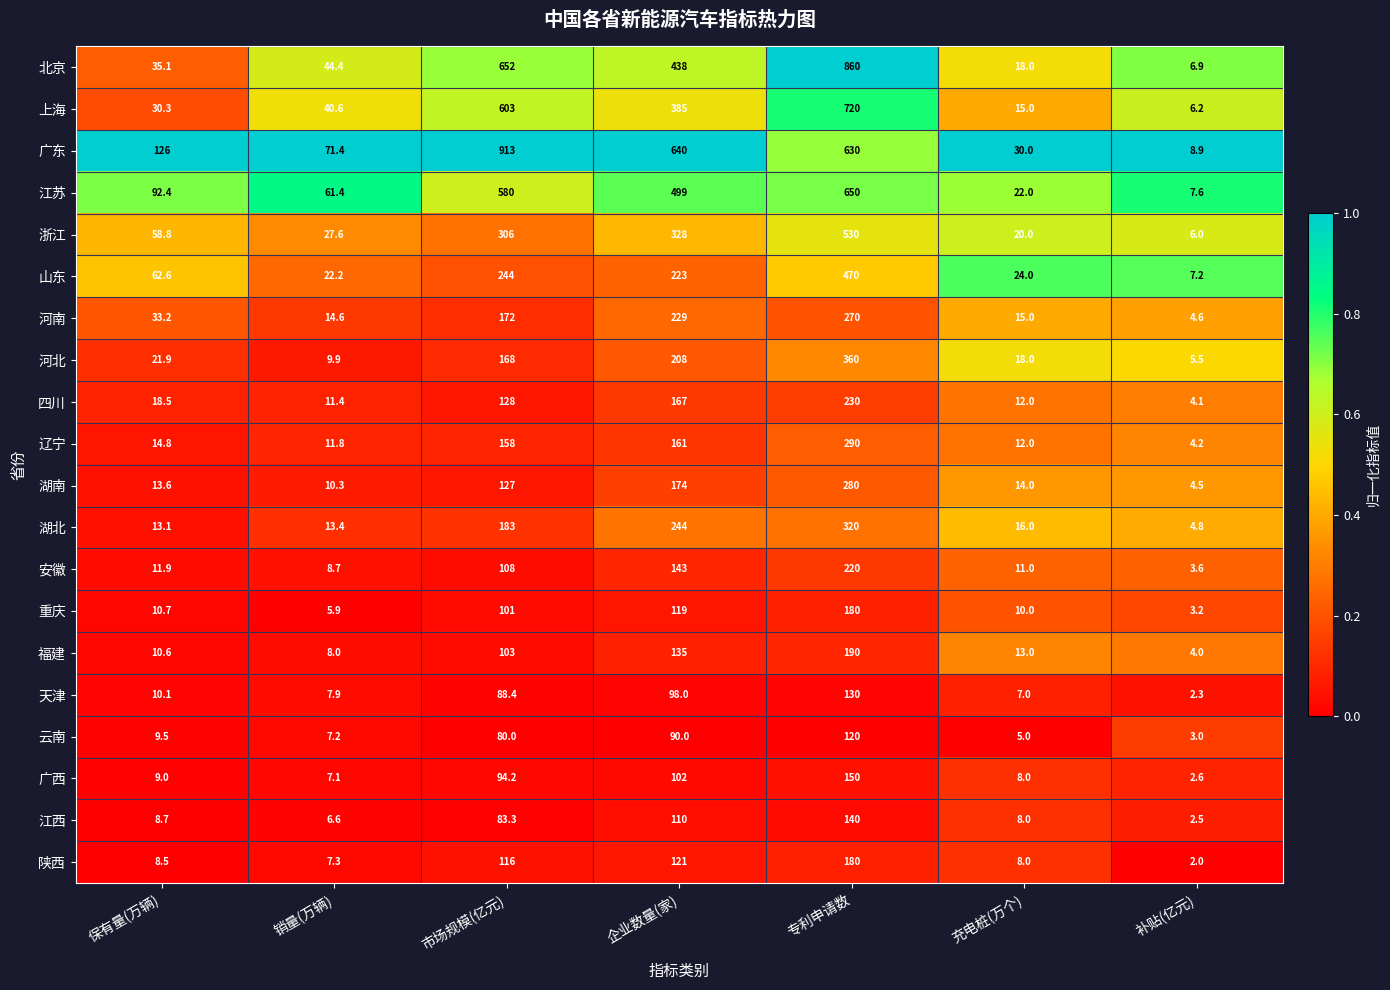

Rank the categories by 河北 value from highest to lowest.

专利申请数, 企业数量(家), 市场规模(亿元), 保有量(万辆), 充电桩(万个), 销量(万辆), 补贴(亿元)